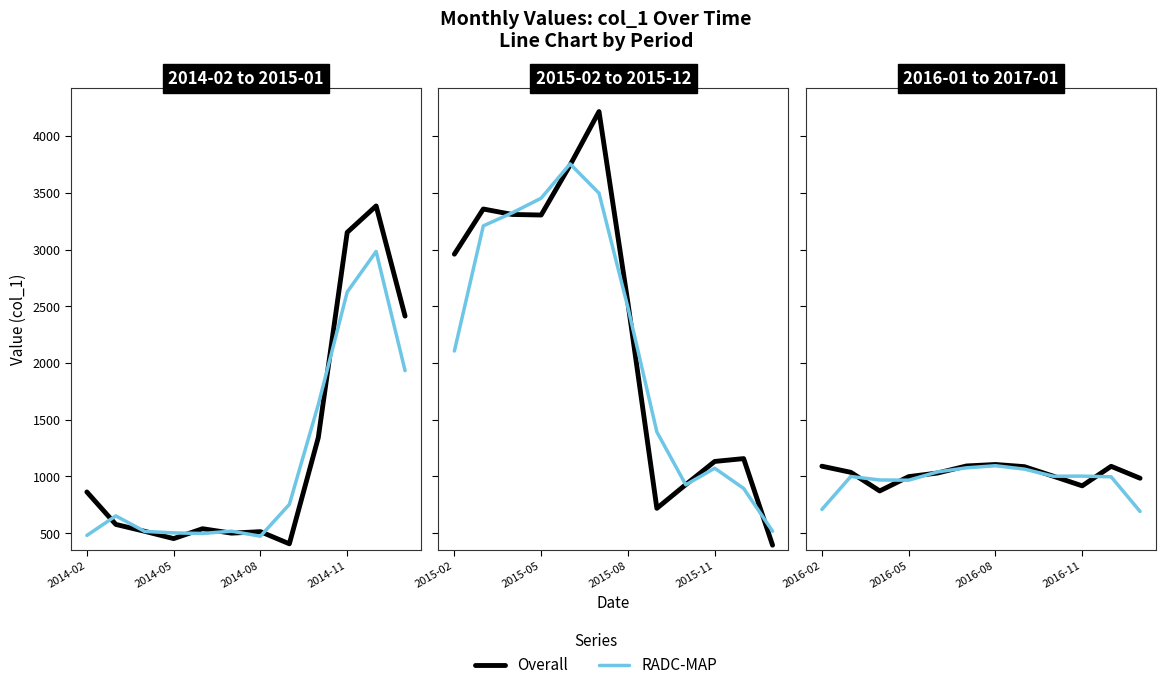

In RADC-MAP, how many points are lower than both neighbors (excluding endpoints)?

2